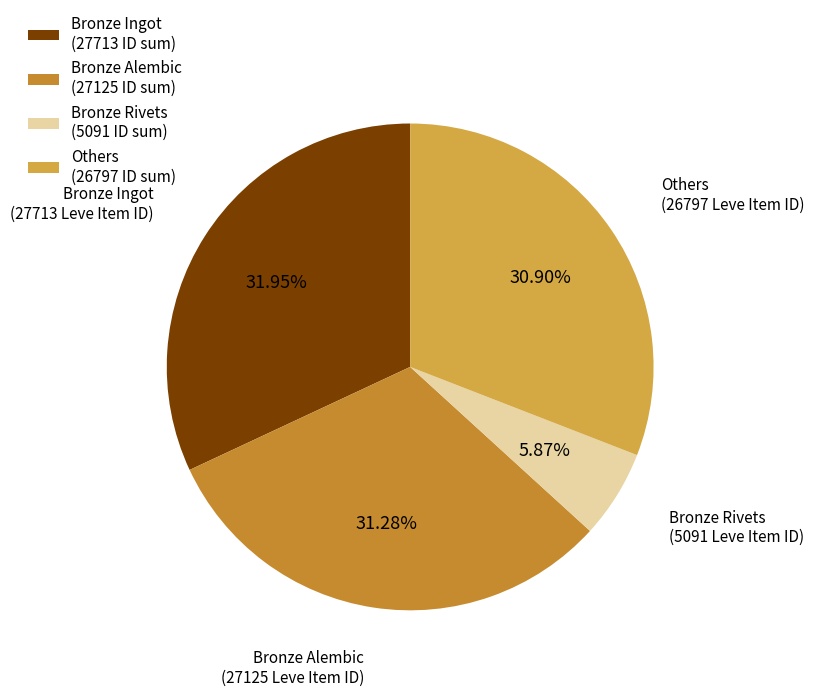

How many segments does this pie chart have?

4